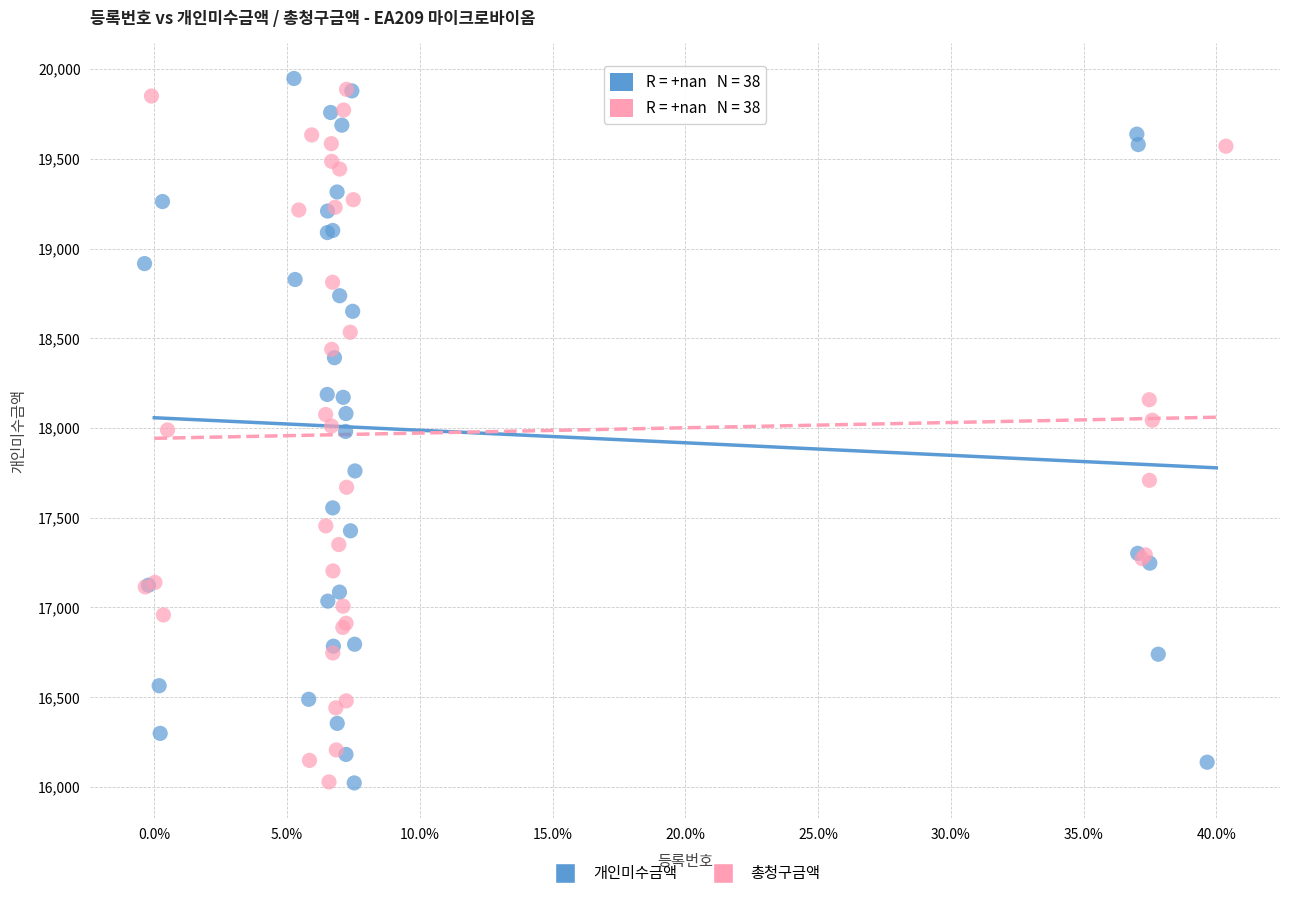

What are all the series names shown in the legend?

개인미수금액, 총청구금액